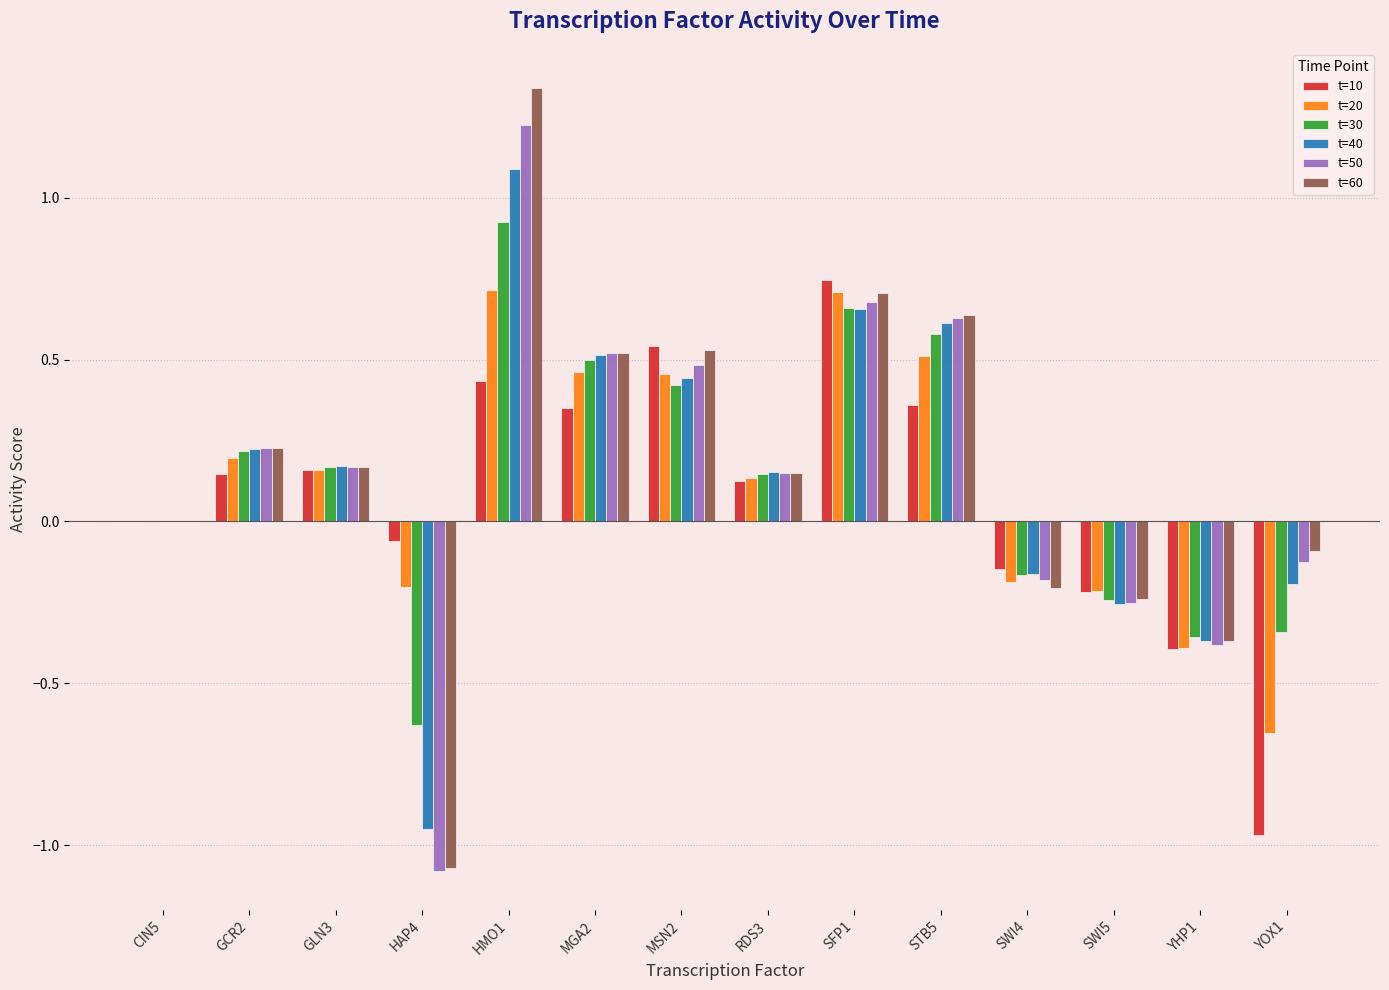

Which label corresponds to the largest value in the chart?

HMO1